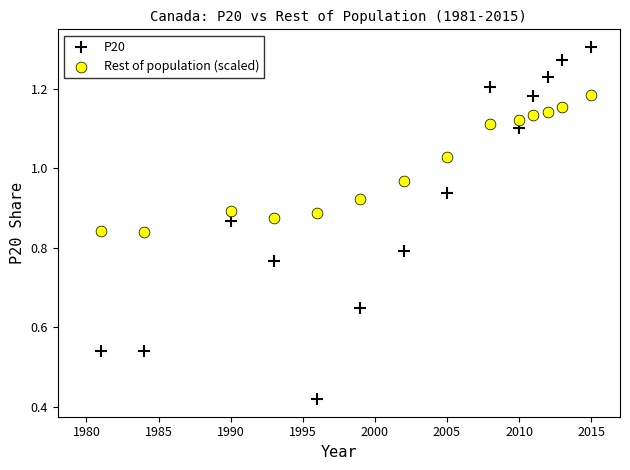

What is the X range (max minus min) for the scatter plot?

34.0